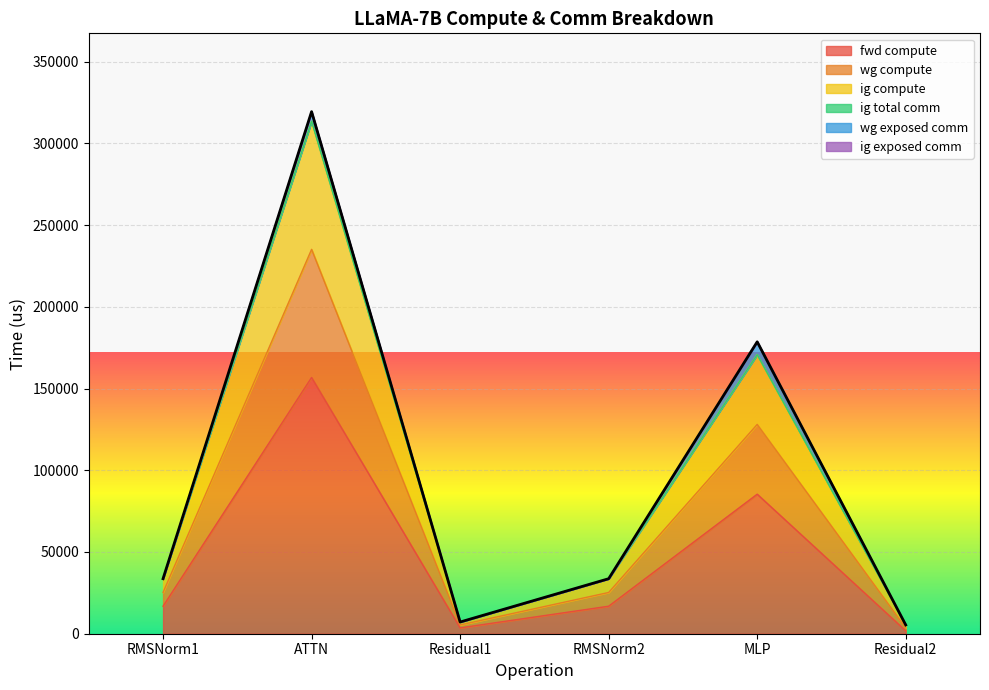

True or false: wg compute and fwd compute cross at least once.

False